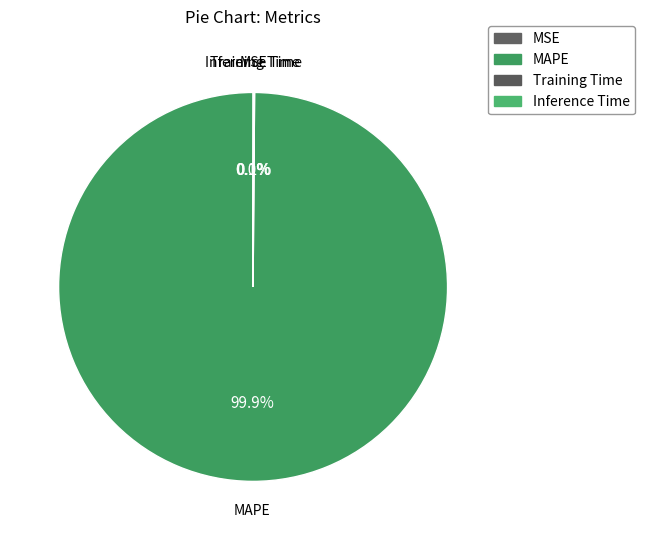

To the nearest percent, what is the difference between the MAPE and MSE slice percentages?

100%